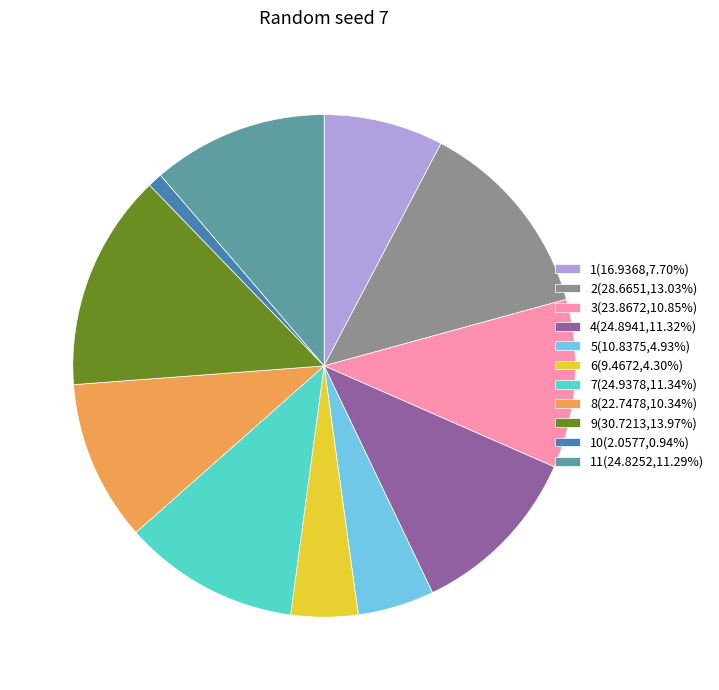

Approximately how many times larger is the value at 2(28.6651,13.03%) compared to 9(30.7213,13.97%)?

0.9